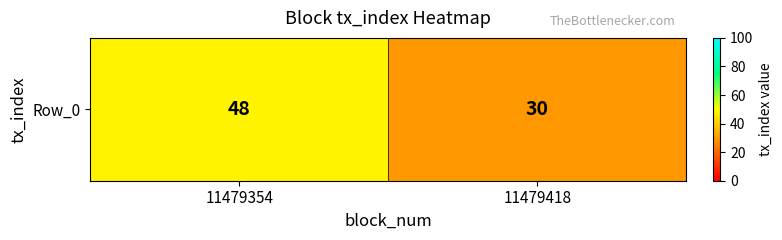

Where is the data nearest to the value 39?

11479354